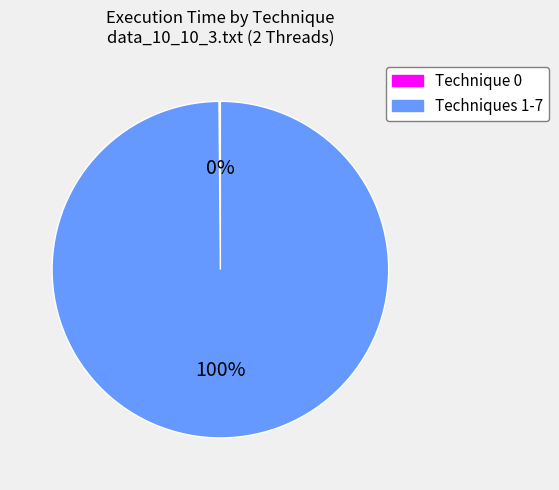

To the nearest percent, what is the difference between the largest and smallest slice percentages?

100%